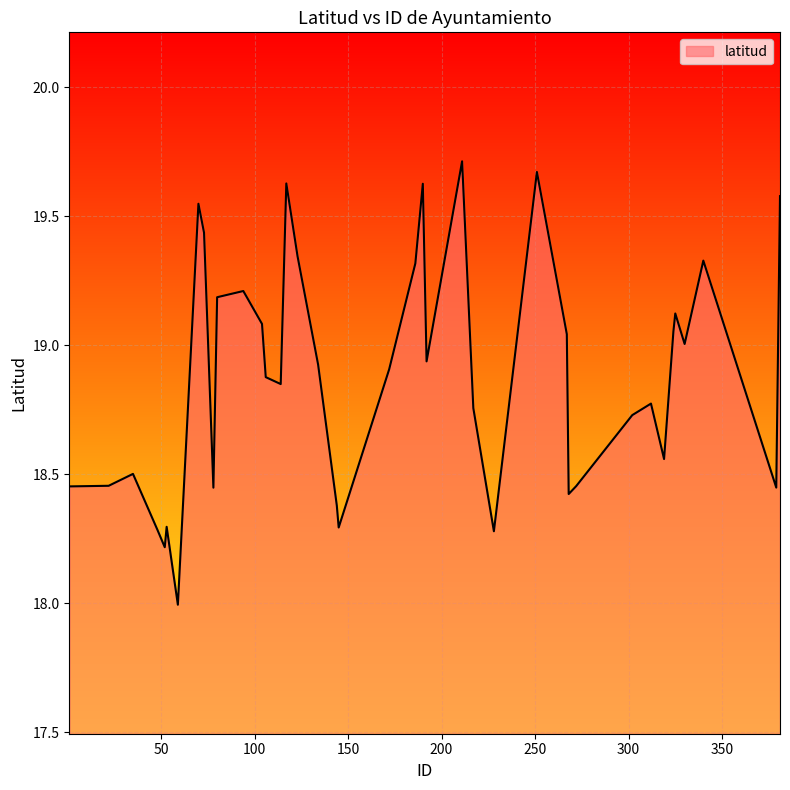

Rank the categories by value from lowest to highest.

59, 52, 228, 48, 145, 53, 144, 268, 78, 379, 1, 272, 22, 35, 319, 302, 217, 312, 114, 106, 172, 134, 192, 330, 267, 324, 104, 325, 80, 94, 186, 340, 123, 73, 70, 381, 190, 117, 251, 211